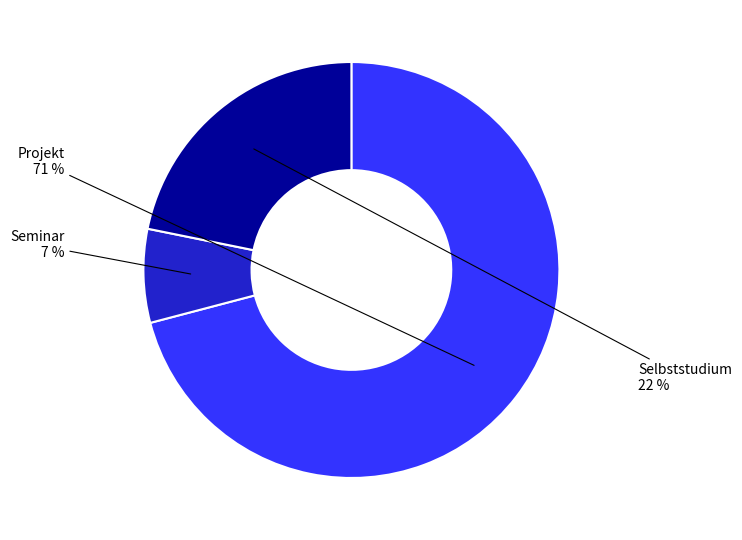

To the nearest percent, what is the average slice percentage?

33%